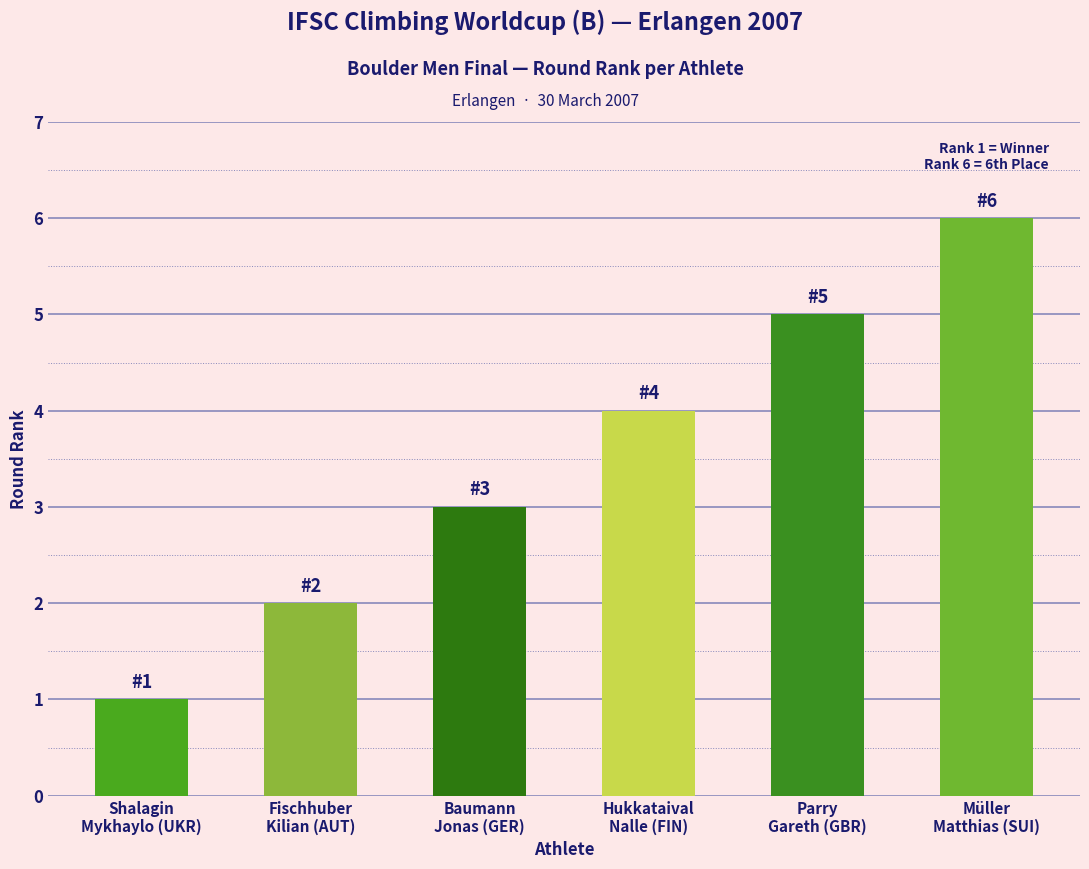

Rank the categories by value from highest to lowest.

Müller
Matthias (SUI), Parry
Gareth (GBR), Hukkataival
Nalle (FIN), Baumann
Jonas (GER), Fischhuber
Kilian (AUT), Shalagin
Mykhaylo (UKR)